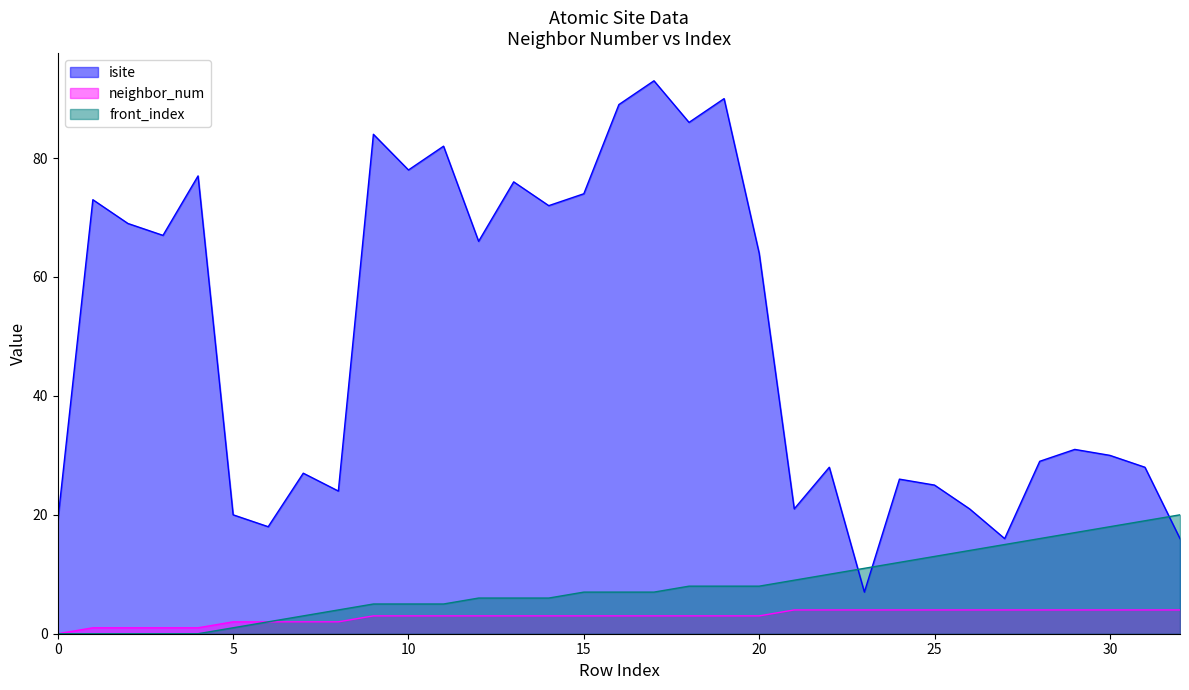

At how many categories does at least one series exceed 52?

16